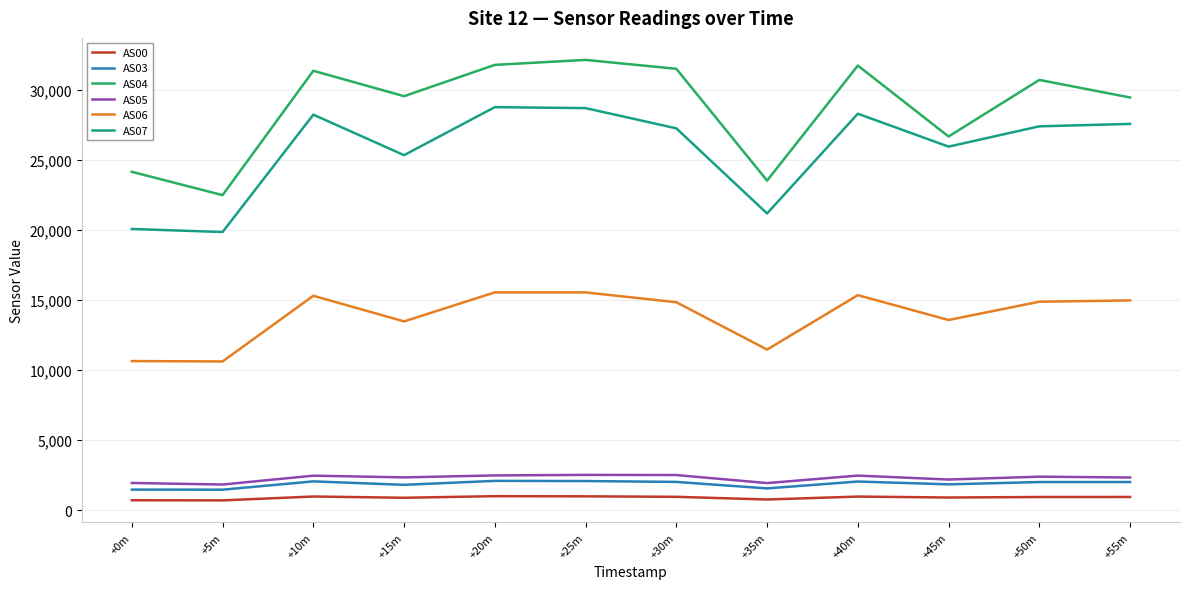

Is the value of AS00 at +20m greater than the value of AS06 at +50m?

No